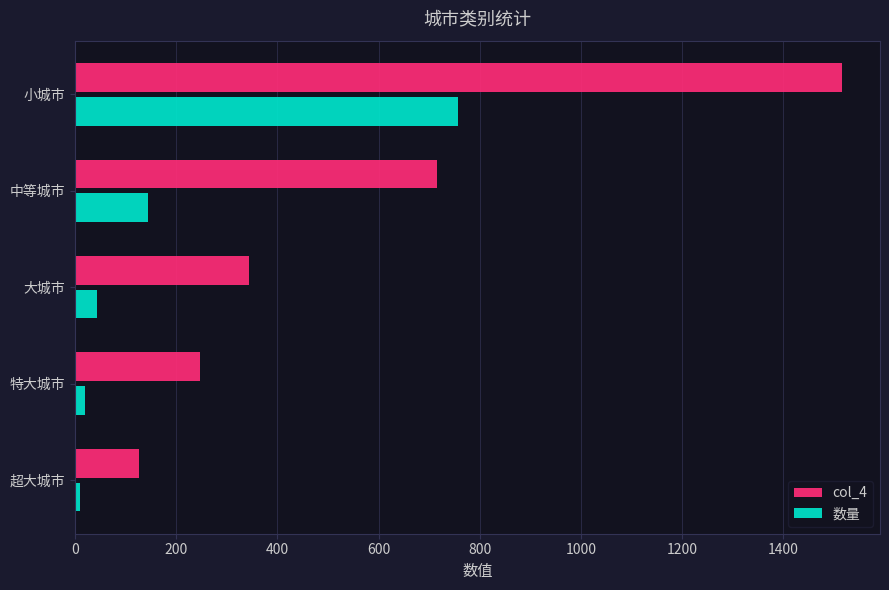

The col_4 series shows 327 at 特大城市. True or false?

False